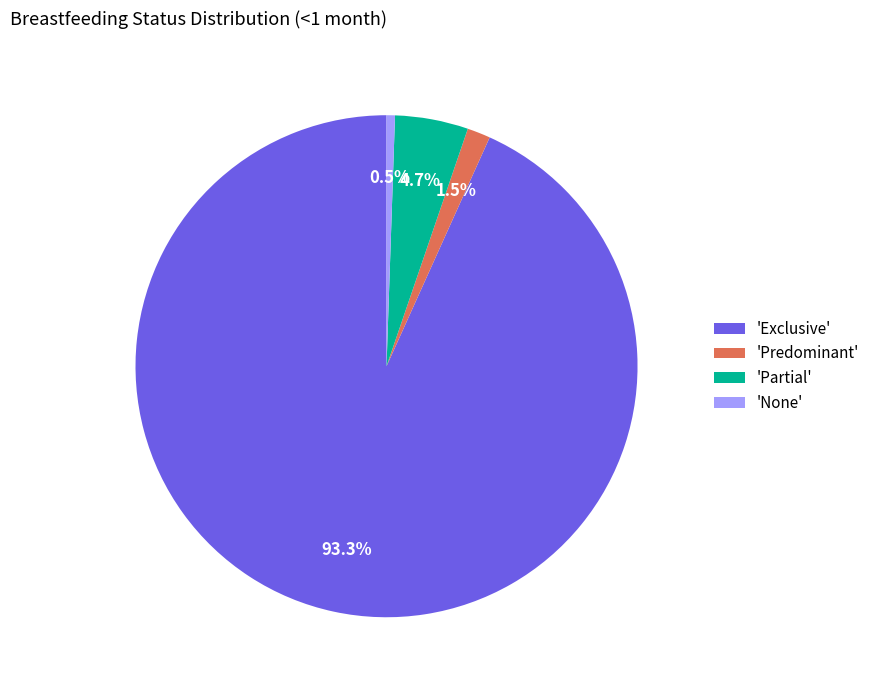

What is the total percentage of 'Predominant' and 'Partial'?

6.2%